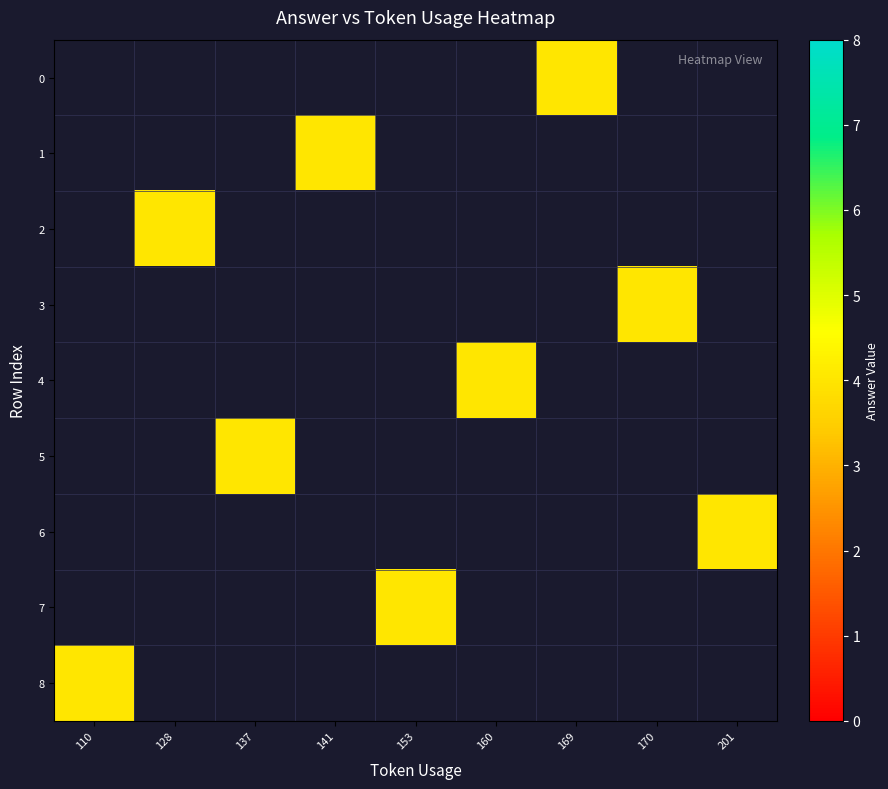

What is the maximum value for 8?

4.0